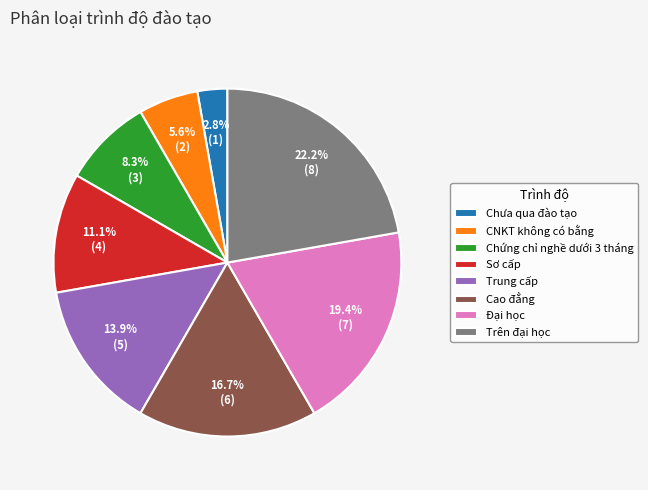

To the nearest percent, what is the difference between the largest and smallest slice percentages?

19%